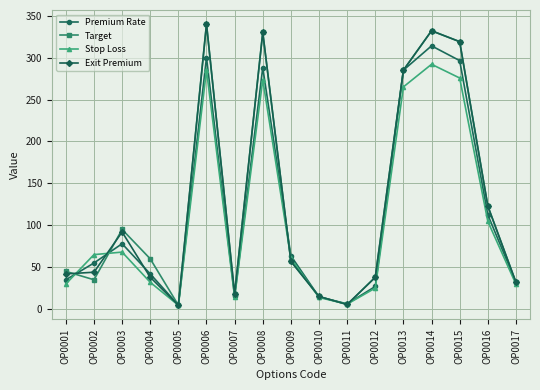

What is the maximum value shown in the chart?

340.0